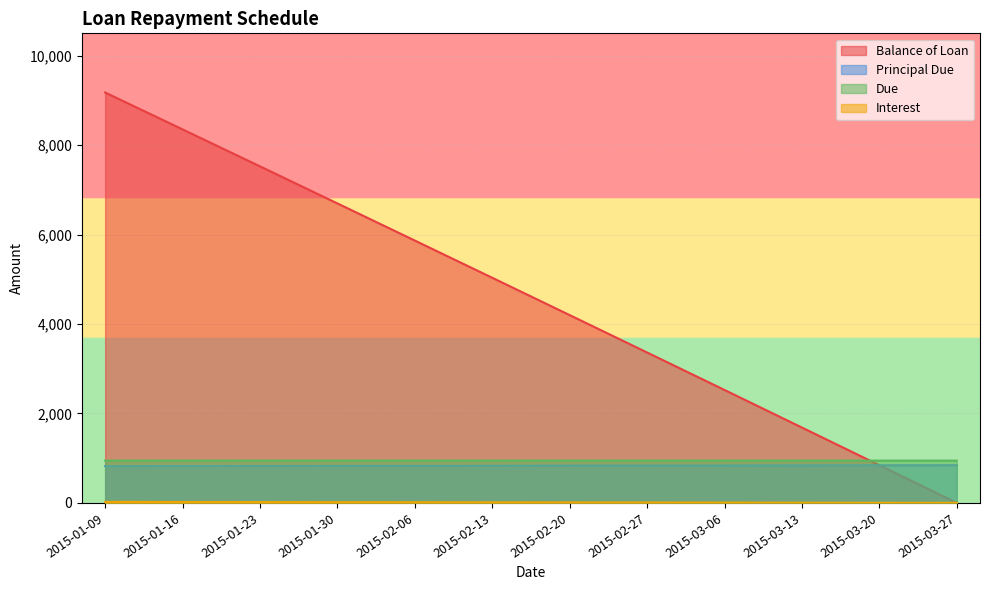

At which label does Balance of Loan reach its minimum?

2015-03-27